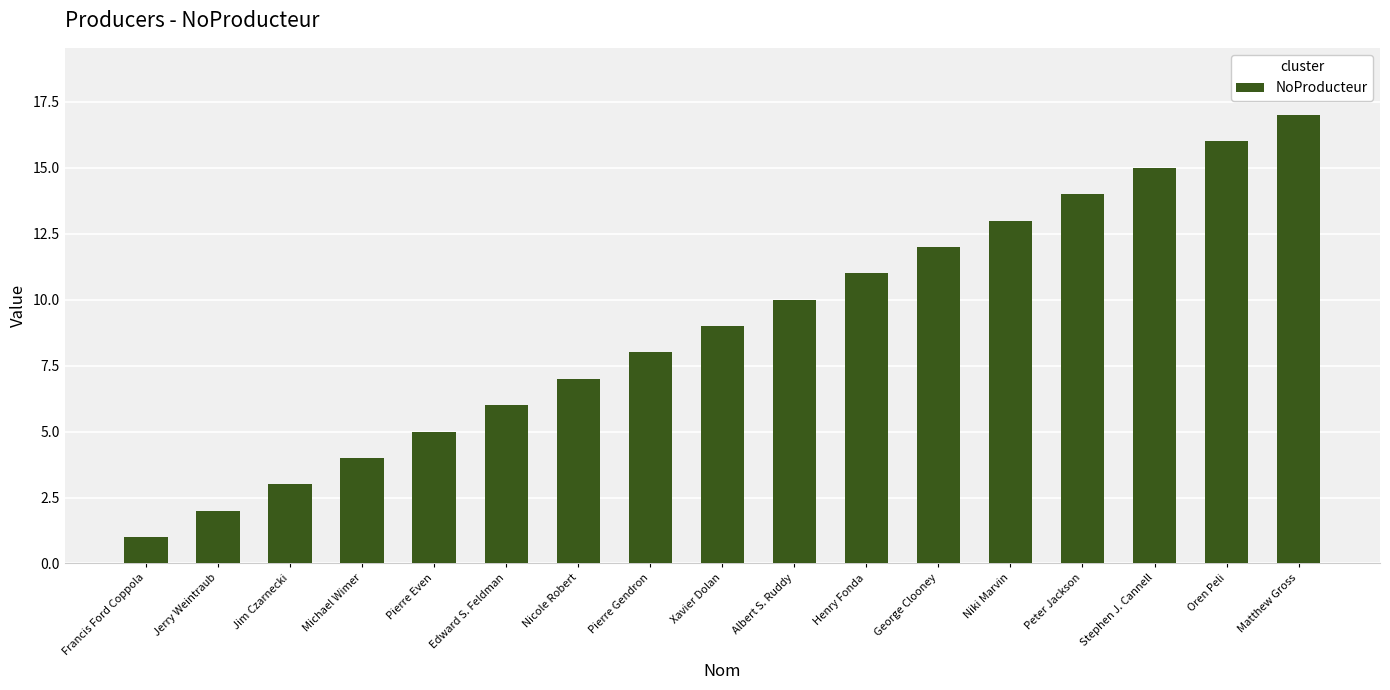

What is the value of the 17th bar from the left?

17